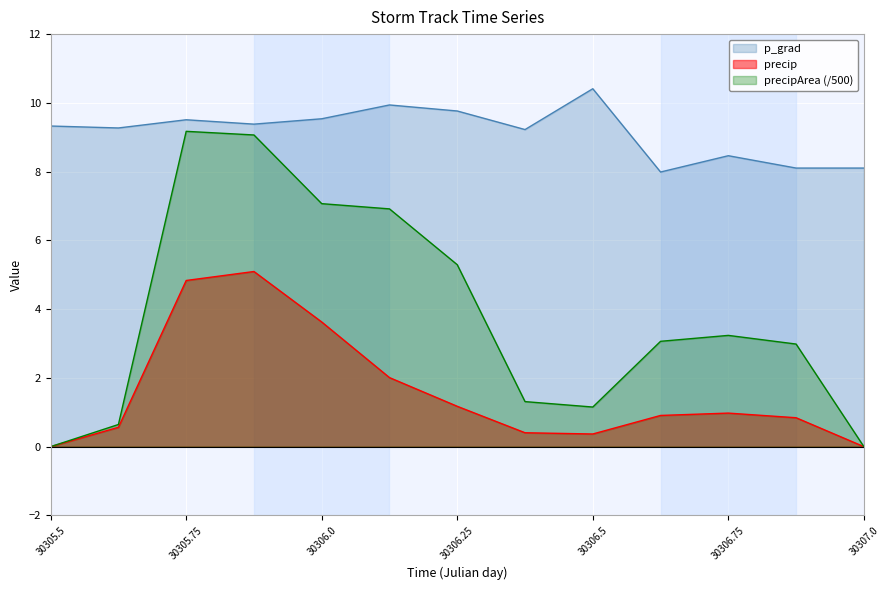

What are all the series names shown in the legend?

p_grad, precip, precipArea (/500)